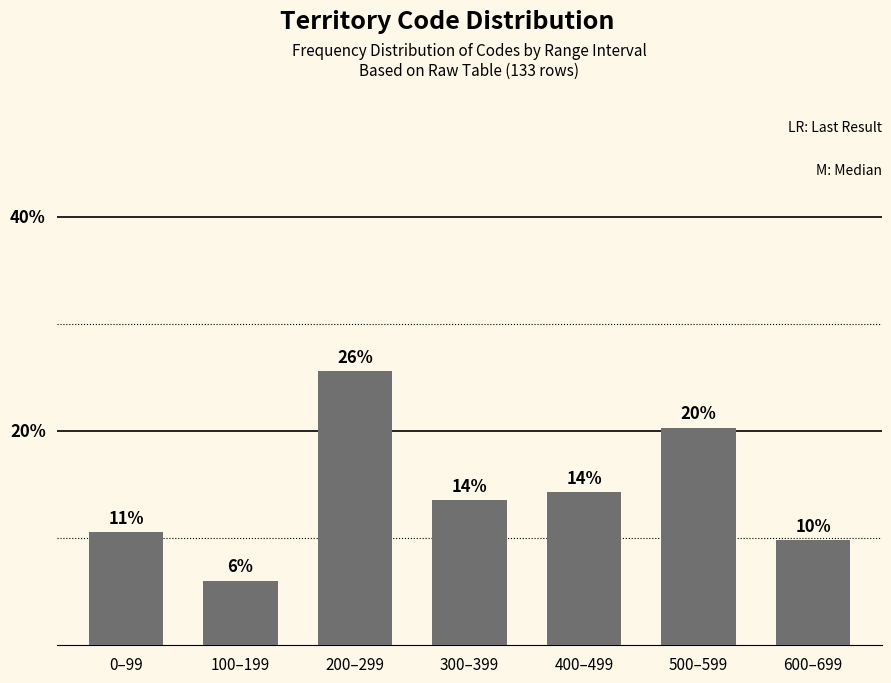

Does the chart contain any negative values?

No